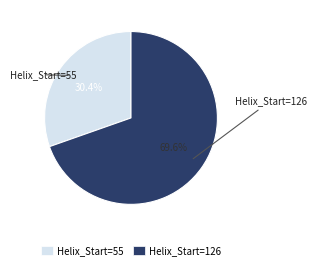

Is there any slice that represents more than half of the pie?

Yes